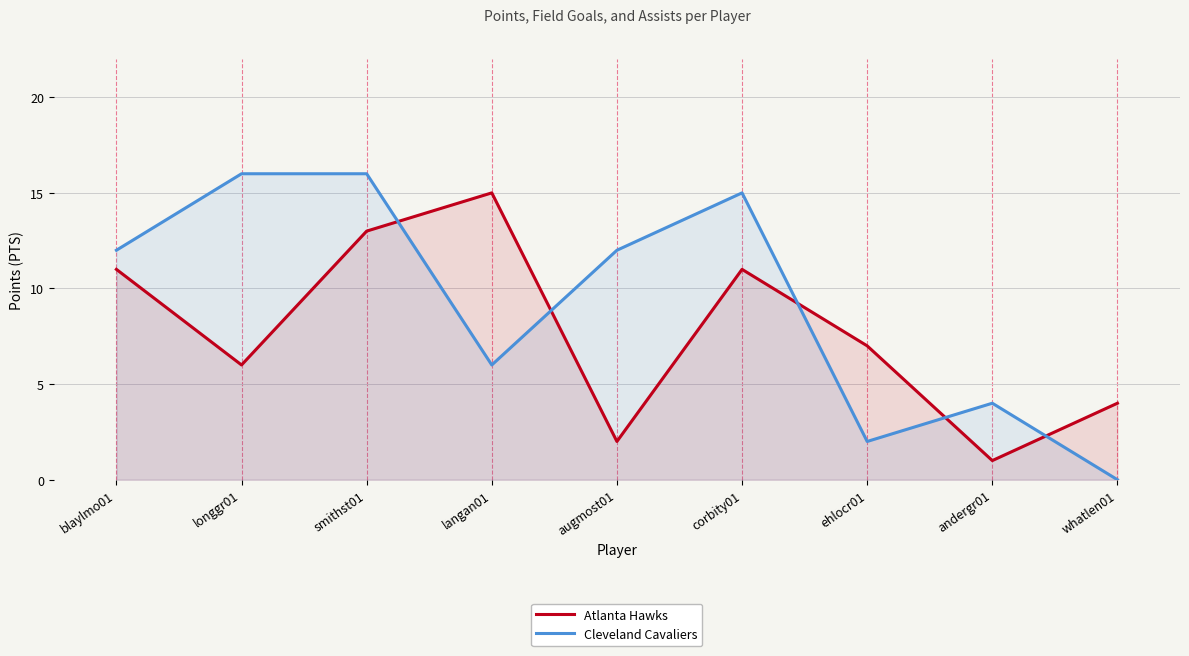

What value does the Atlanta Hawks series have at blaylmo01?

11